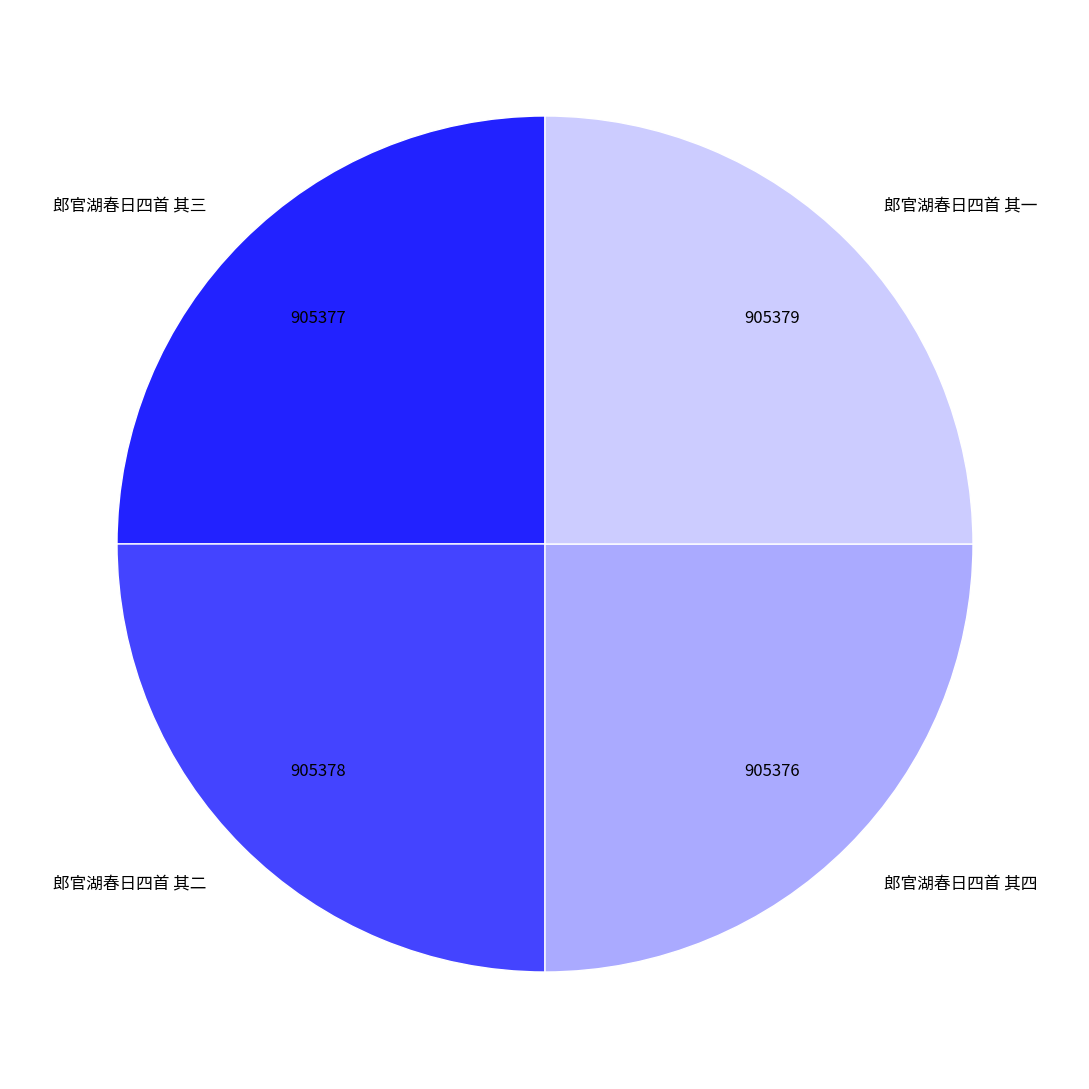

Is it true that 郎官湖春日四首 其二 is 25% of the pie?

True